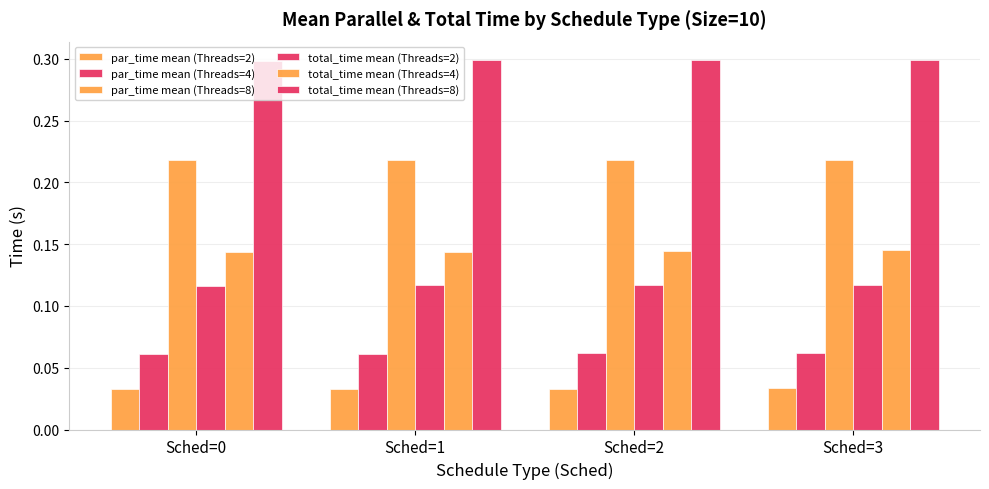

Reading left to right, what are all the values shown in this chart?

par_time mean (Threads=2): 0.0	0.0	0.0	0.0
par_time mean (Threads=4): 0.1	0.1	0.1	0.1
par_time mean (Threads=8): 0.2	0.2	0.2	0.2
total_time mean (Threads=2): 0.1	0.1	0.1	0.1
total_time mean (Threads=4): 0.1	0.1	0.1	0.1
total_time mean (Threads=8): 0.3	0.3	0.3	0.3